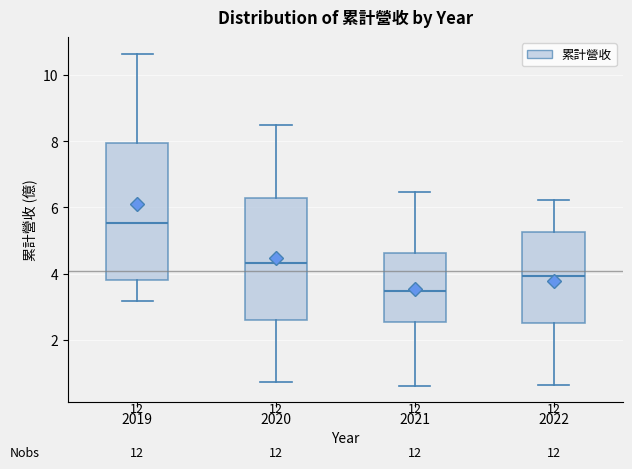

Comparing the boxes themselves (not the whiskers), which one is the tallest?

2019